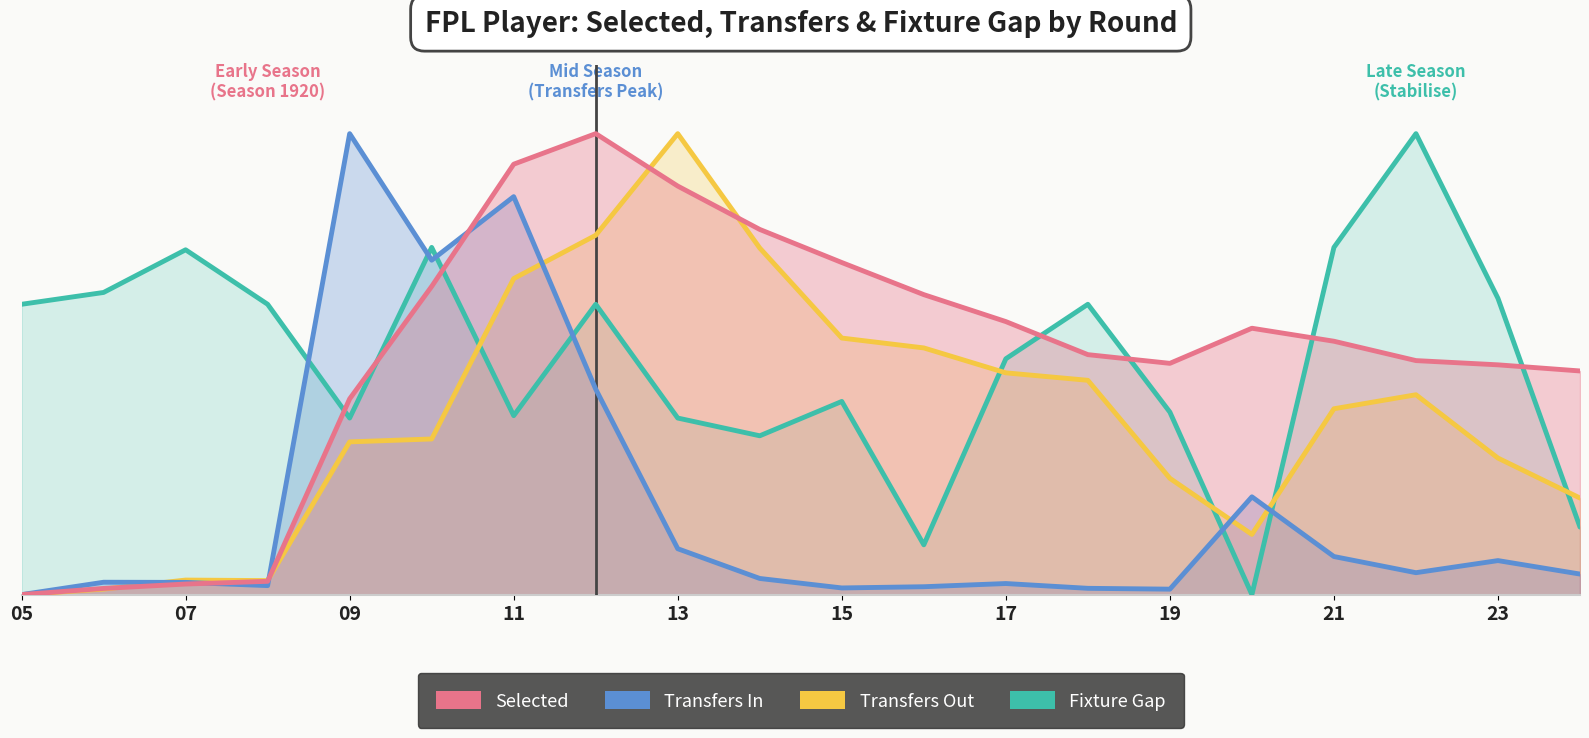

True or false: Transfers Out and Fixture Gap intersect in this chart.

True